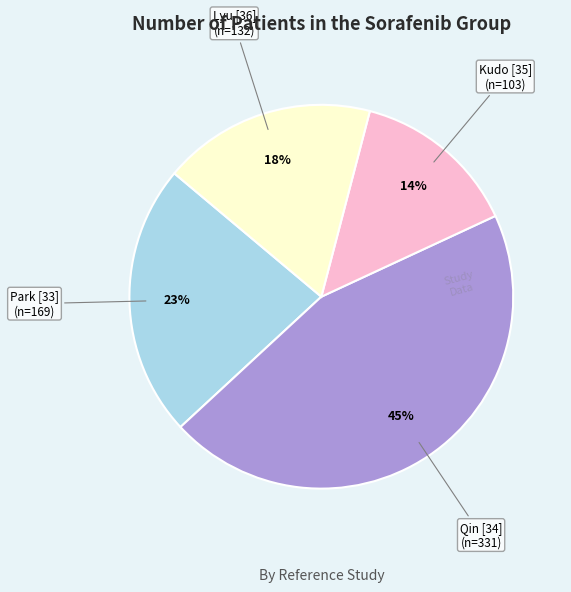

Is there any slice that represents more than half of the pie?

No